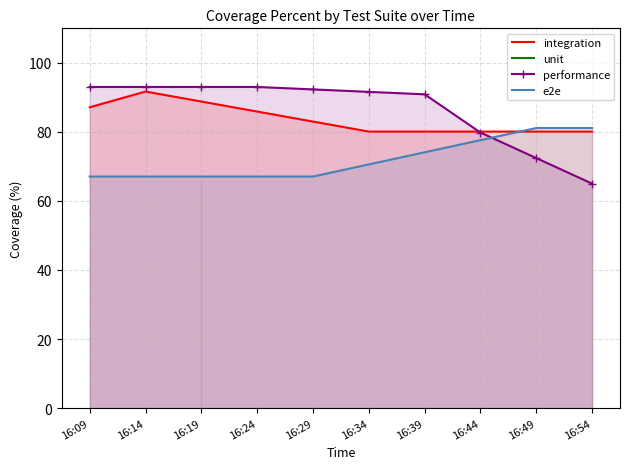

Is it true that integration equals 91.7 at 16:14?

True